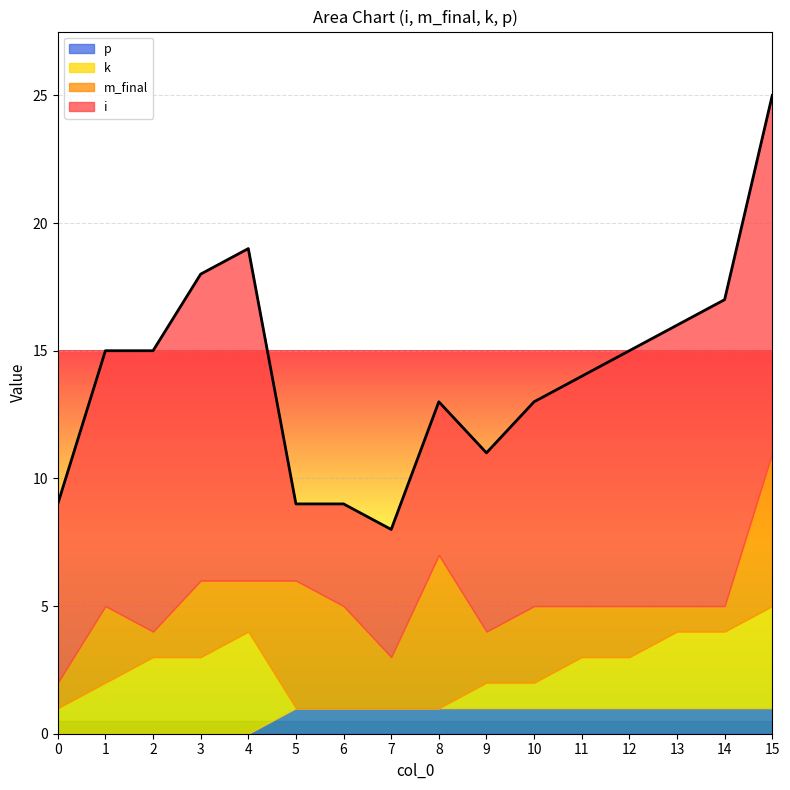

How many lines are shown in the chart?

4